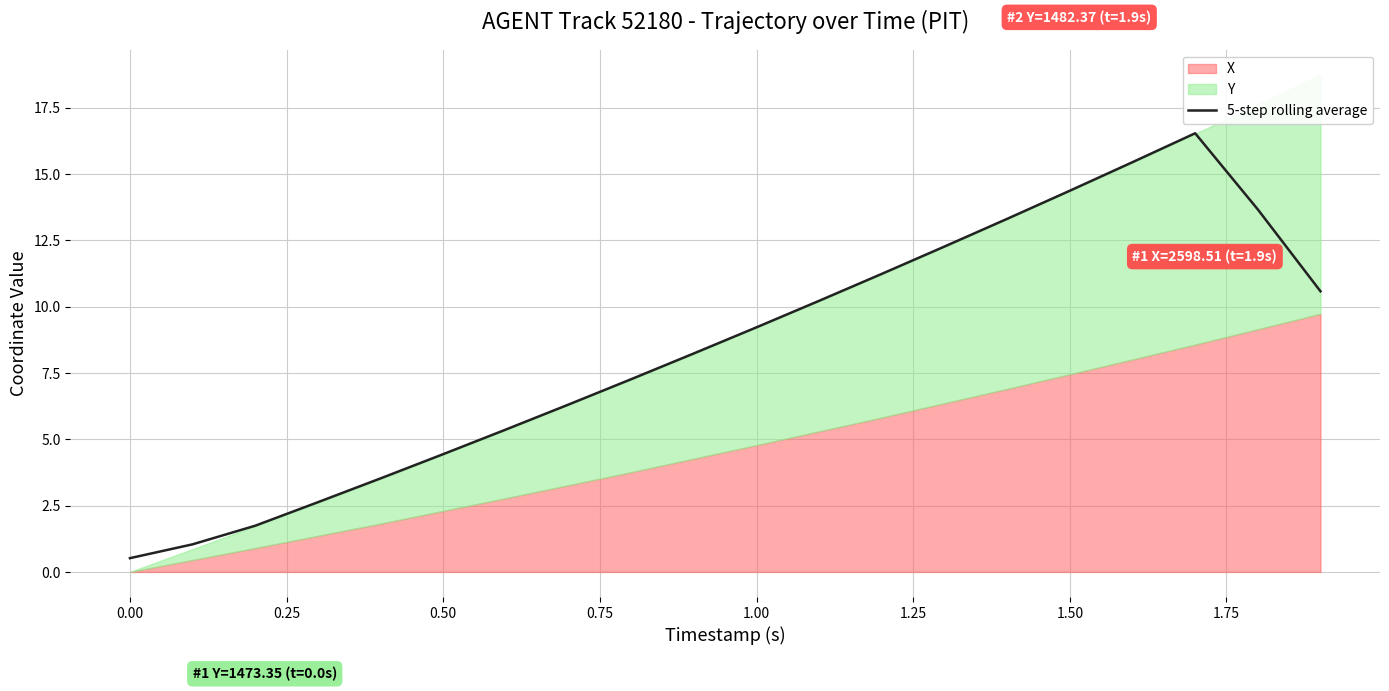

The 5-step rolling average series shows 4.4 at 0.50. True or false?

True